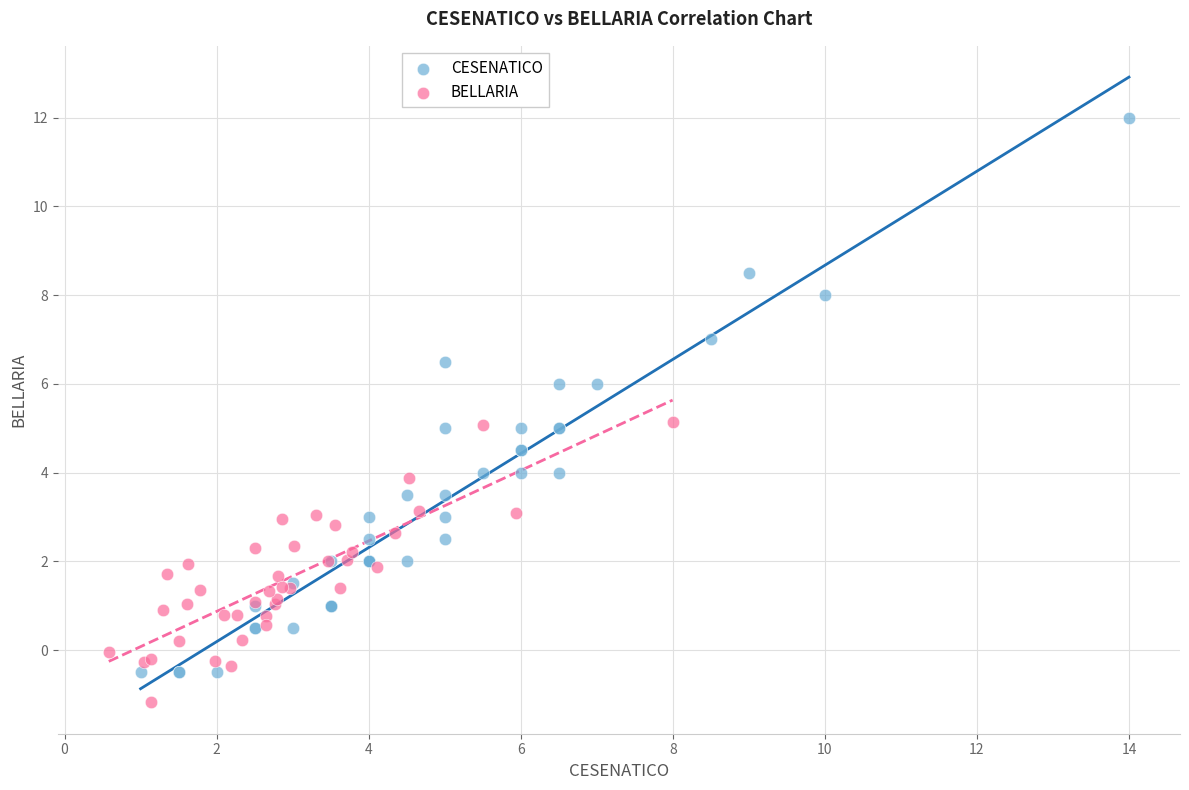

Which series reaches the minimum Y coordinate?

BELLARIA